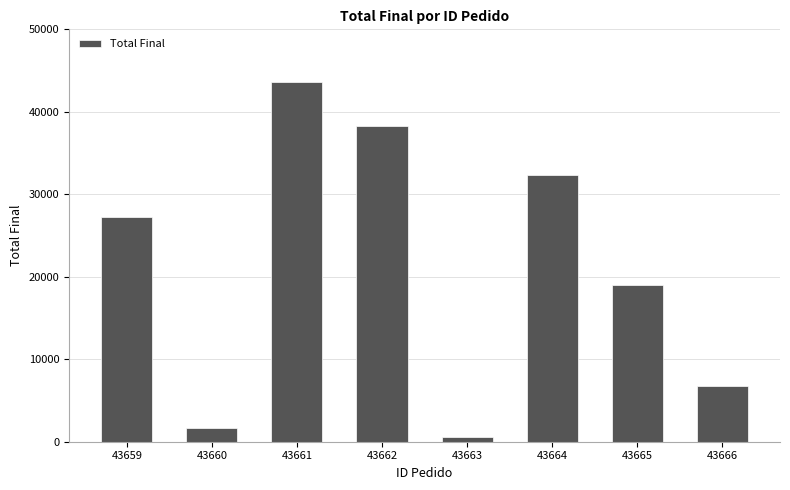

What is the sum of the values at 43666 and 43659?

33949.6